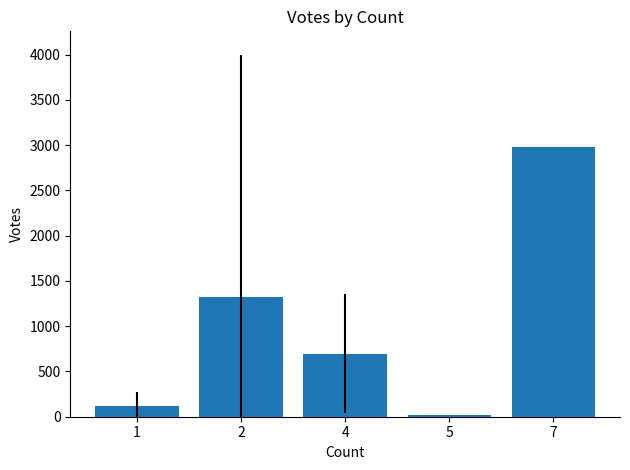

List the labels in order of value, smallest first.

5, 1, 4, 2, 7